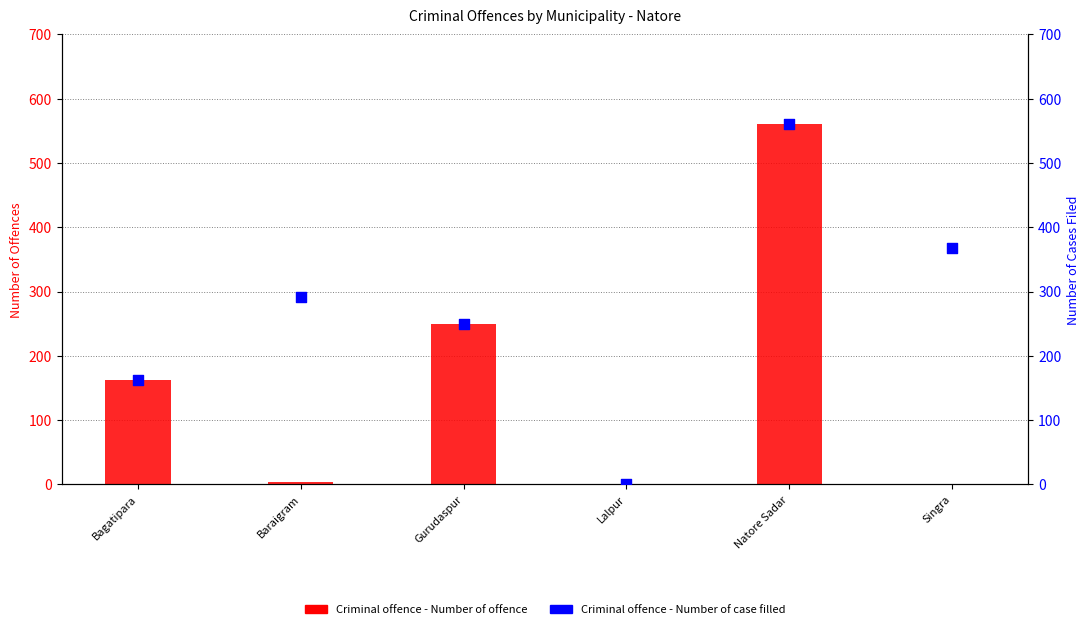

Which series contains the highest Y value?

Criminal offence - Number of offence